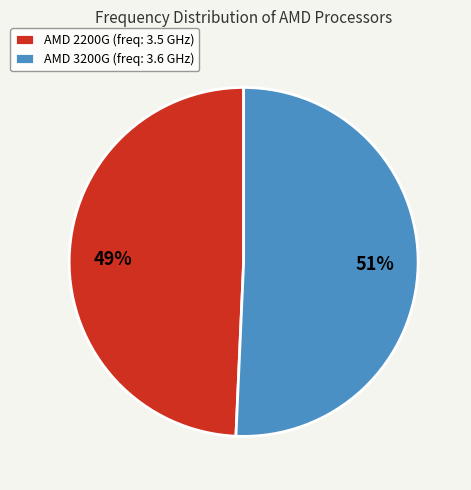

True or false: AMD 2200G accounts for 37% of the total.

False